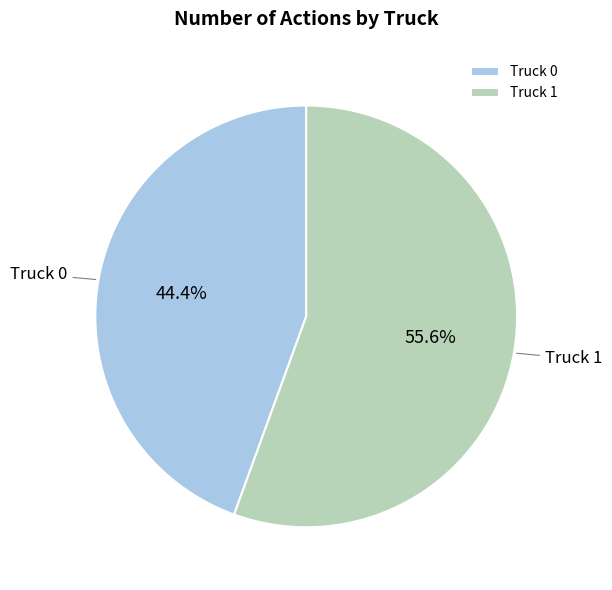

What is the largest slice in the pie chart?

Truck 1